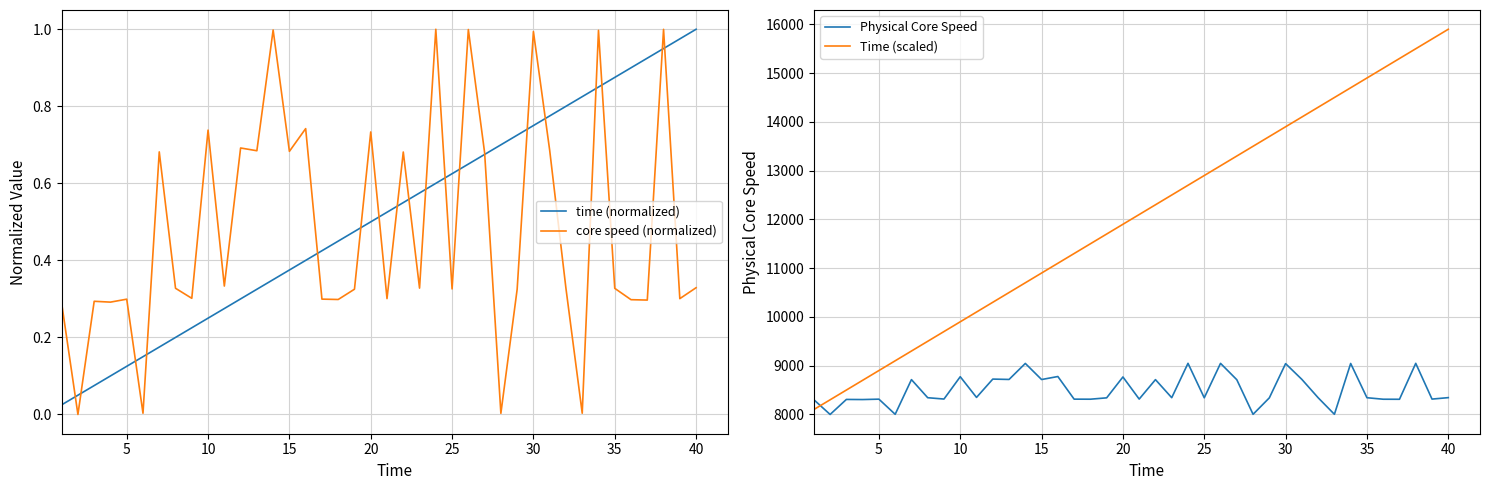

Is it true that core speed (normalized) equals 0.4 at 10?

False